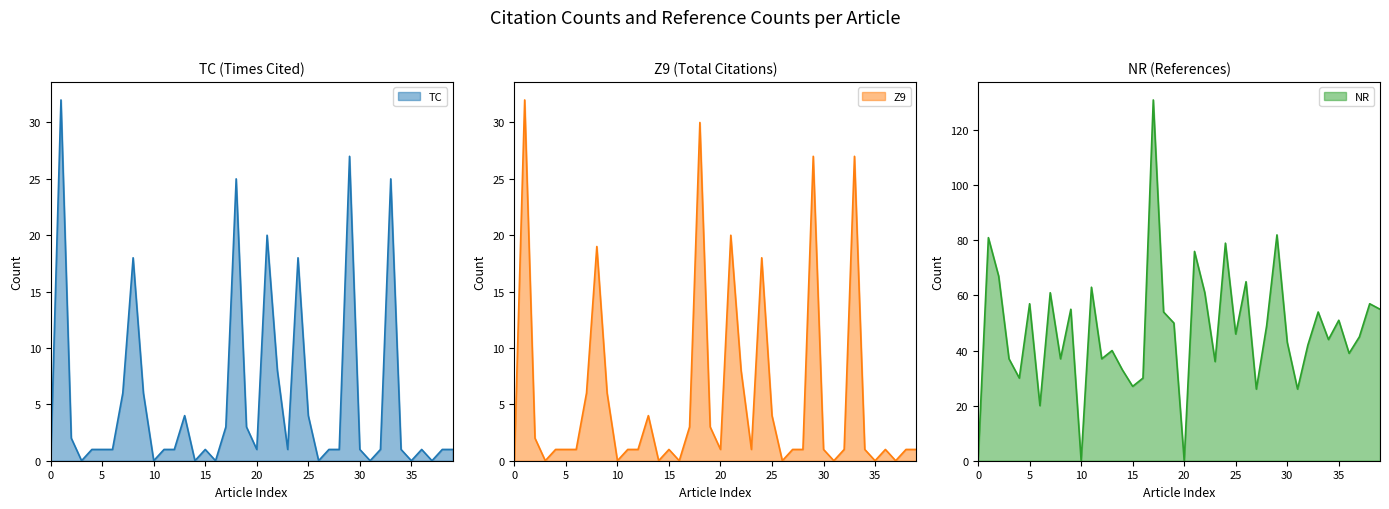

What are all the series names shown in the legend?

TC line, Z9 line, NR line